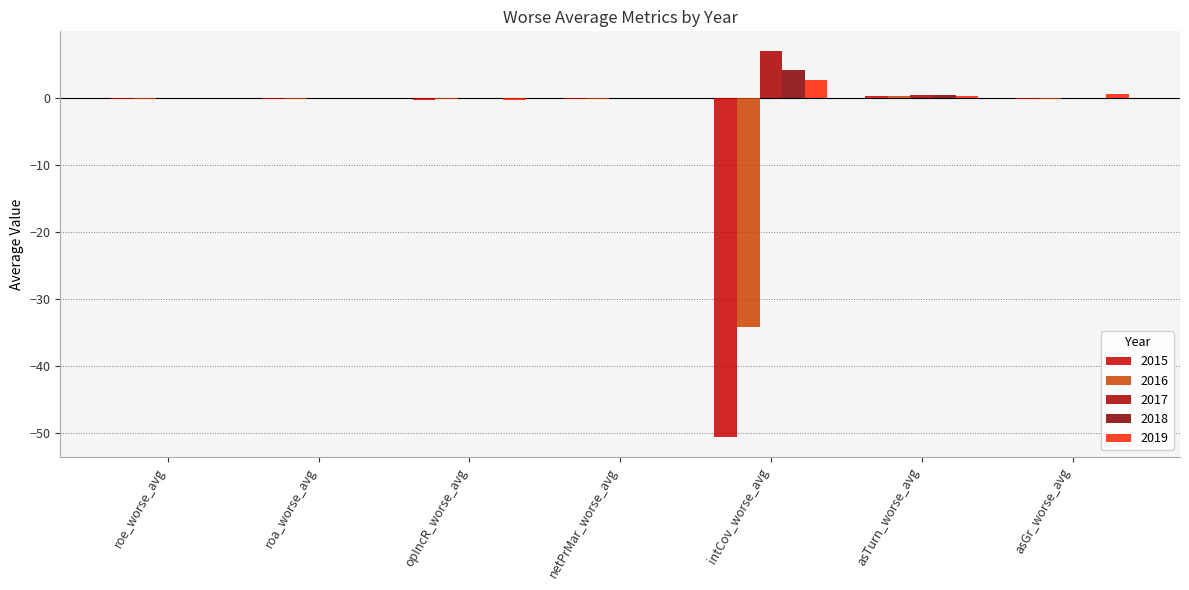

Reading left to right, list all the values displayed in this chart.

2015: -0.1	-0.1	-0.2	-0.2	-50.7	0.4	-0.1
2016: -0.1	-0.1	-0.2	-0.1	-34.3	0.4	-0.1
2017: 0.0	0.0	0.0	0.0	7.1	0.4	0.0
2018: 0.0	0.0	0.0	0.0	4.2	0.4	0.1
2019: 0.0	0.0	-0.2	0.0	2.8	0.4	0.7